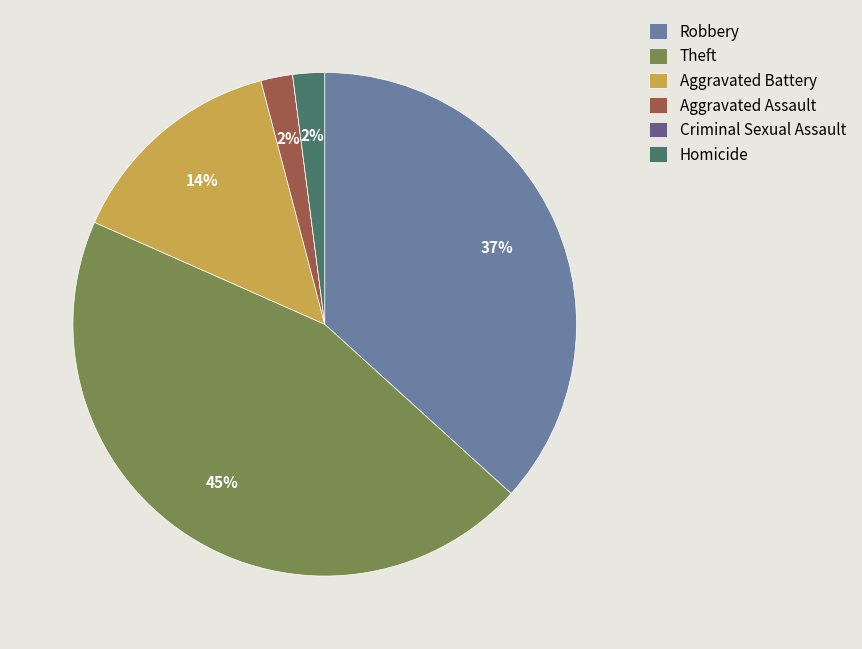

To the nearest percent, what is the average slice percentage?

17%